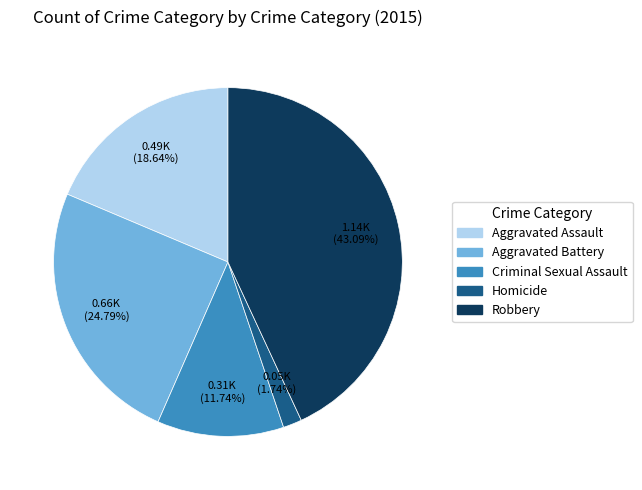

Does Aggravated Assault represent more than half of the total?

No